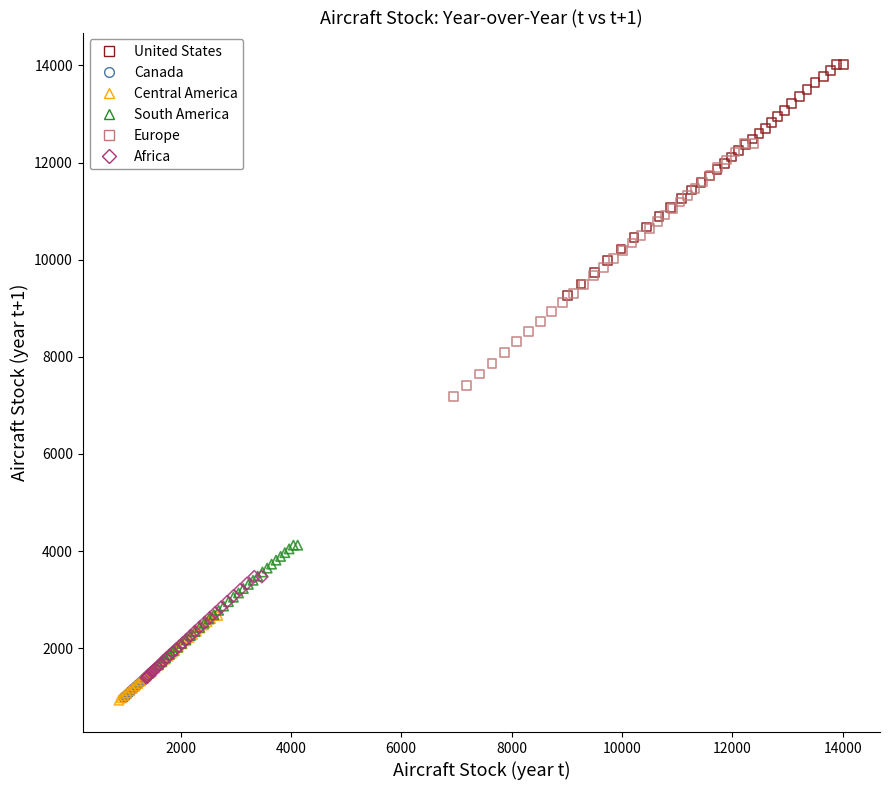

What are all the series names shown in the legend?

United States, Canada, Central America, South America, Europe, Africa